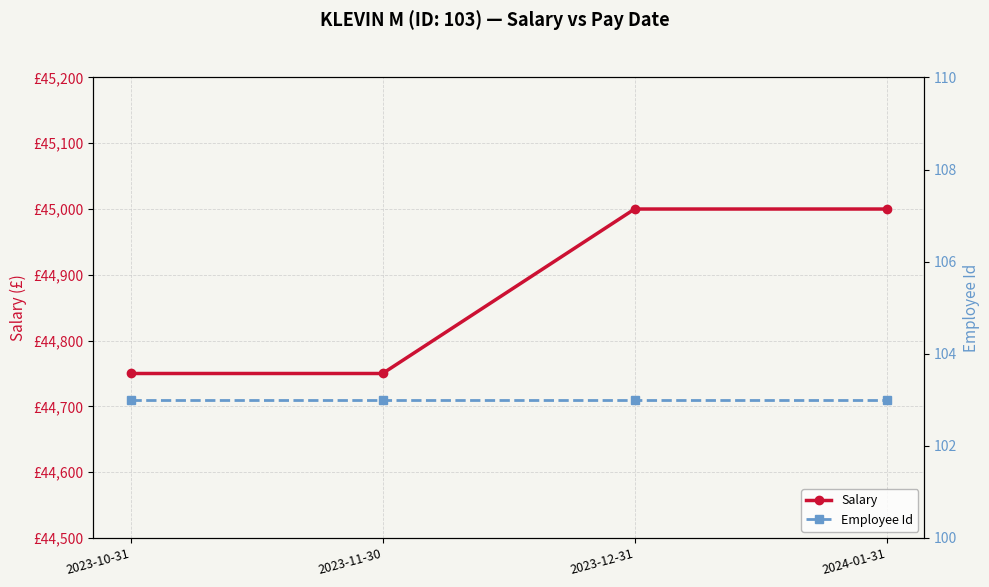

What is the average value of the Employee Id series?

103